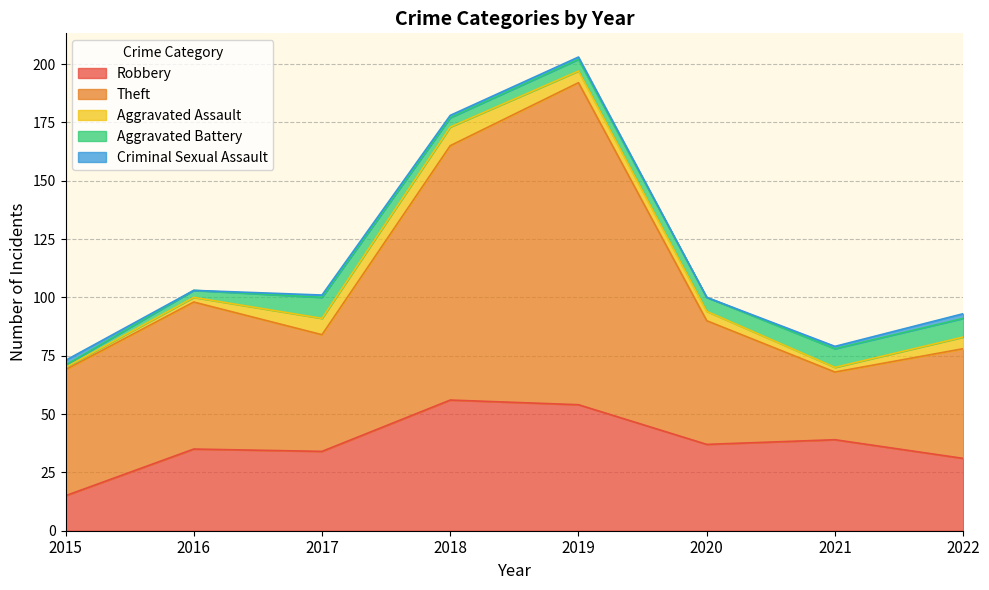

What is the difference between the second highest and minimum values in the Aggravated Battery series?

7